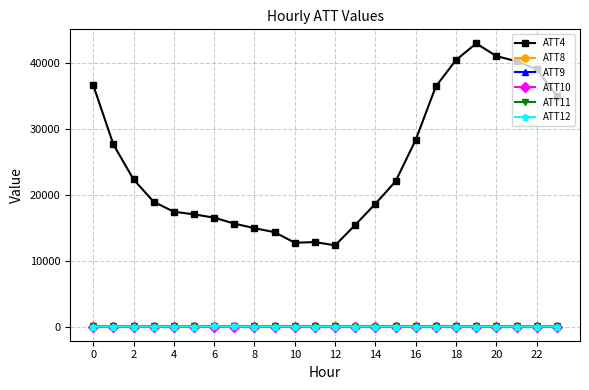

Which series has the widest spread of values?

ATT4